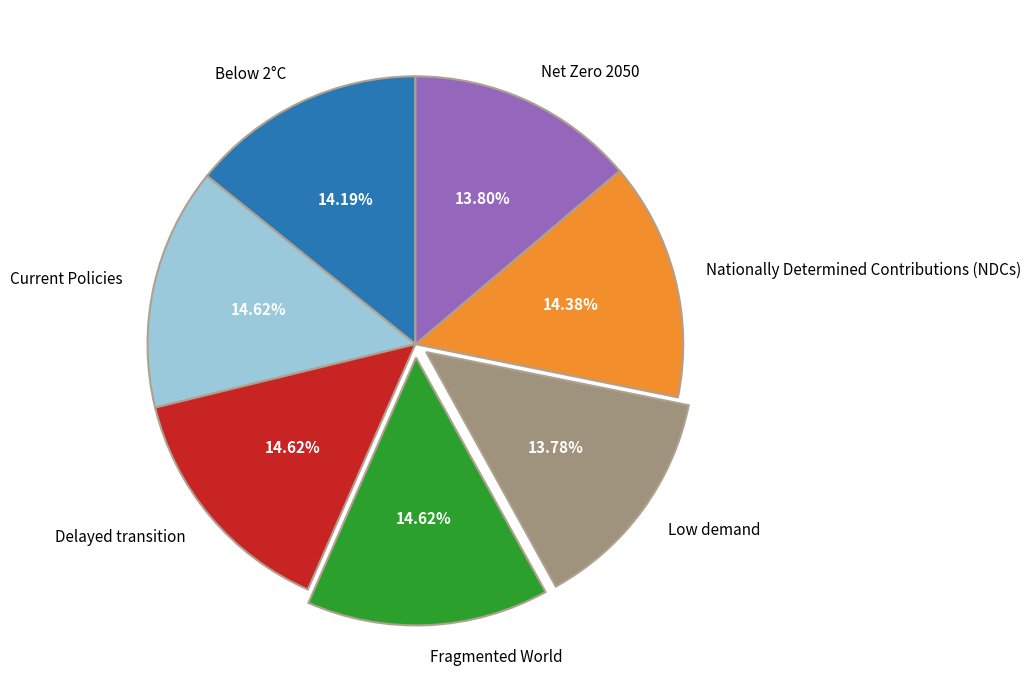

Is Nationally Determined Contributions (NDCs) the majority of the pie?

No